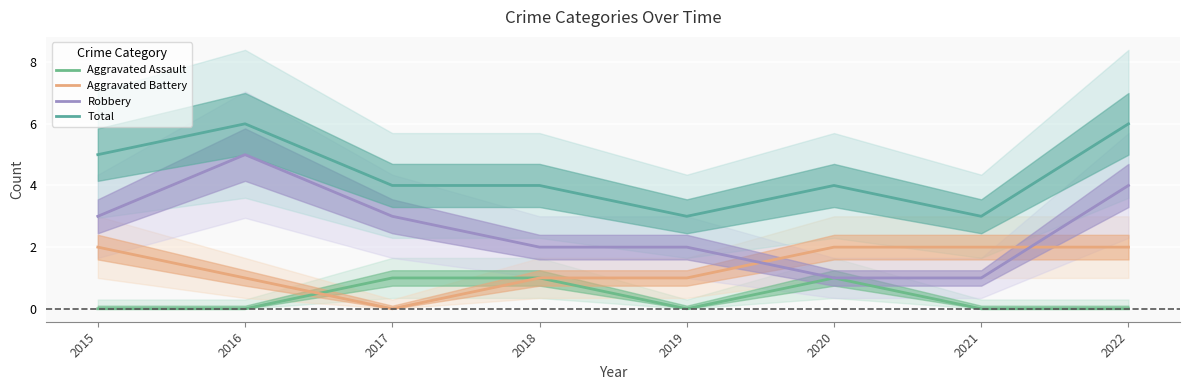

What is the highest value of the Aggravated Assault series?

1